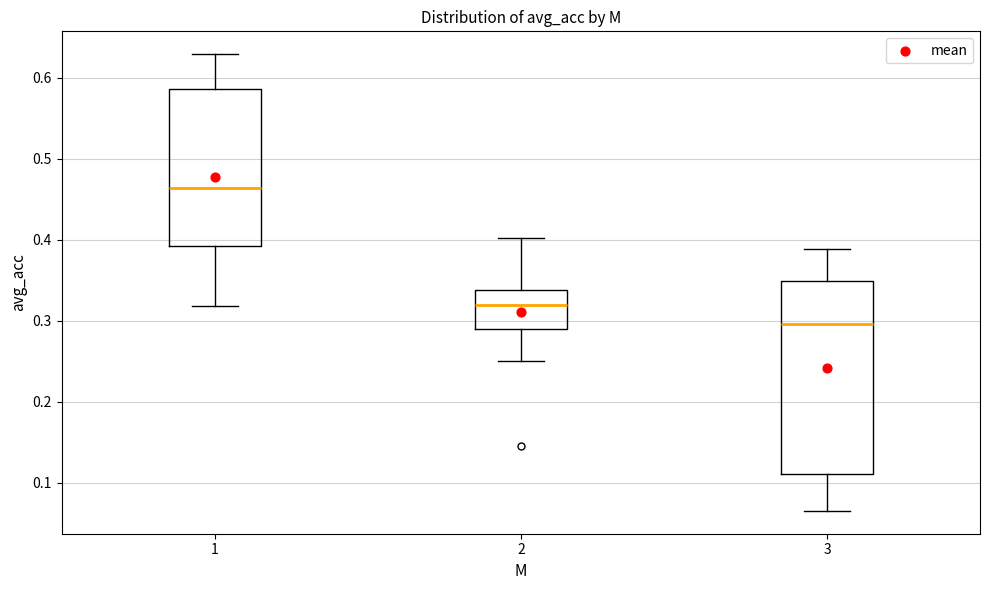

Reading left to right, read every box against the y-axis: the position of its median line, the range the box covers, and the ends of its whiskers. The values are not printed on the chart, so give them approximately, as read against the axis.

1: median 0.46, box 0.39 to 0.59, whiskers 0.32 to 0.63
2: median 0.32, box 0.29 to 0.34, whiskers 0.25 to 0.40
3: median 0.30, box 0.11 to 0.35, whiskers 0.06 to 0.39